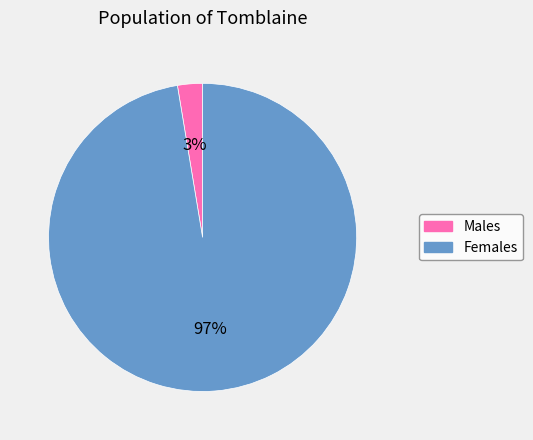

What is the smallest slice in the pie chart?

Males